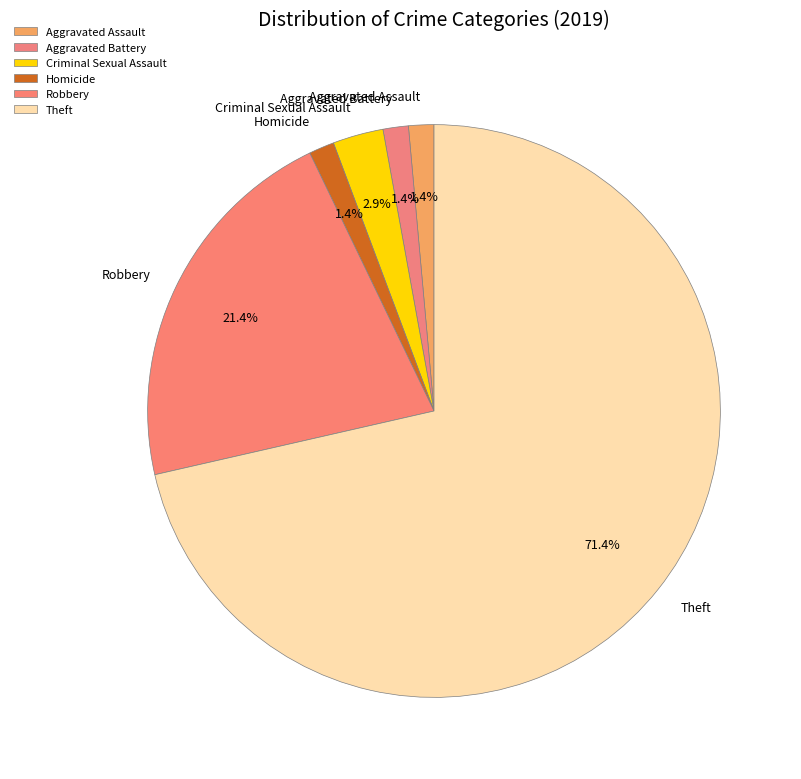

Which has a higher value, Homicide or Criminal Sexual Assault?

Criminal Sexual Assault